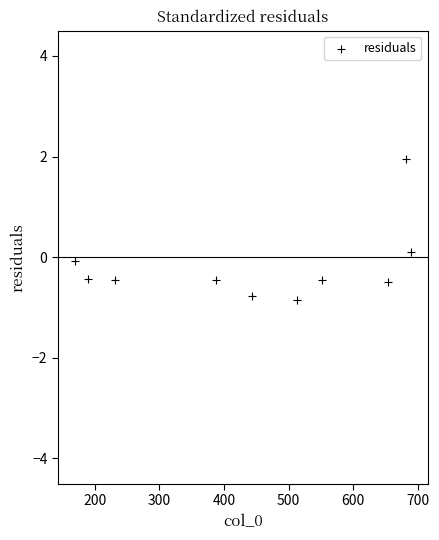

What is the range of Y values (max minus min)?

2.8